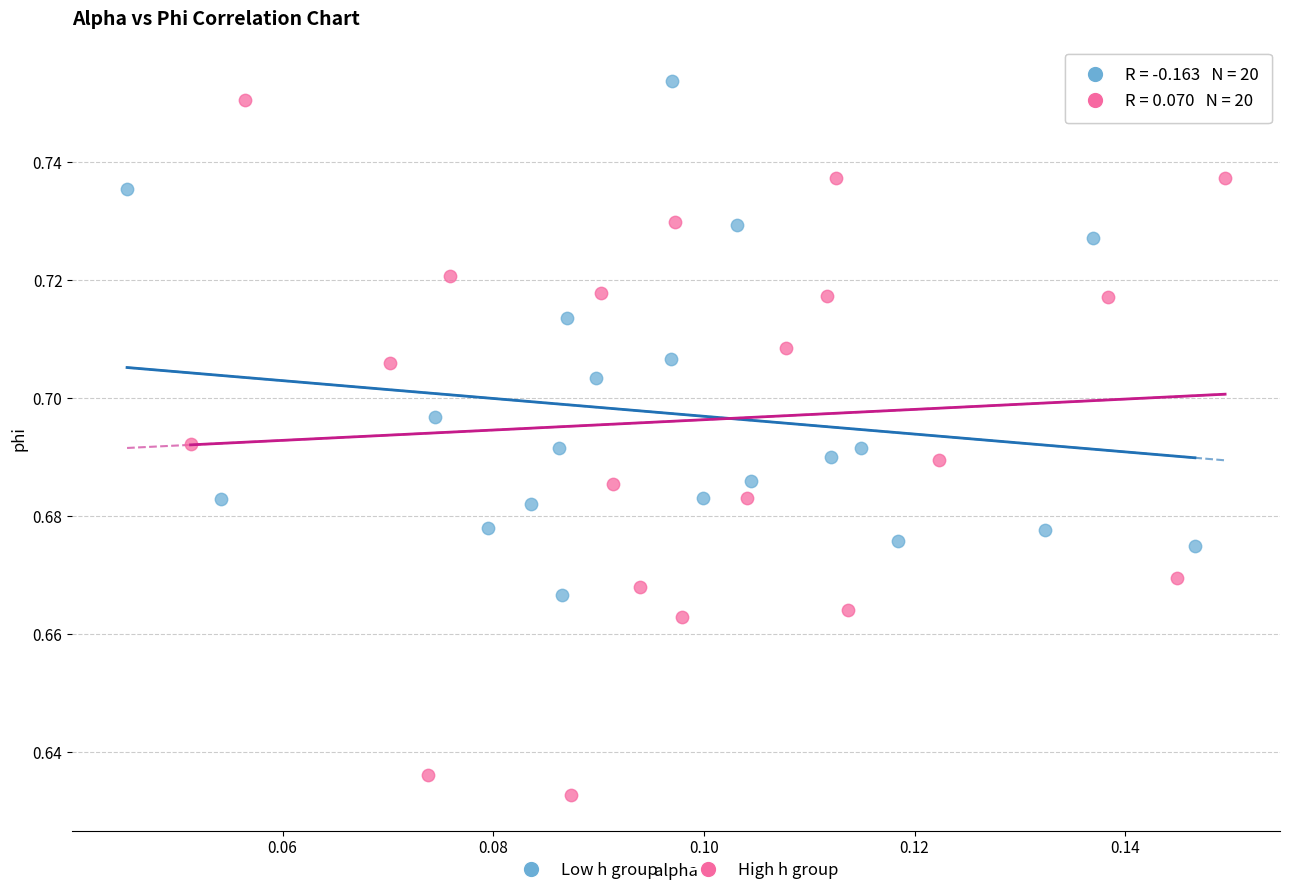

Which series has the largest Y range (max minus min)?

High h group